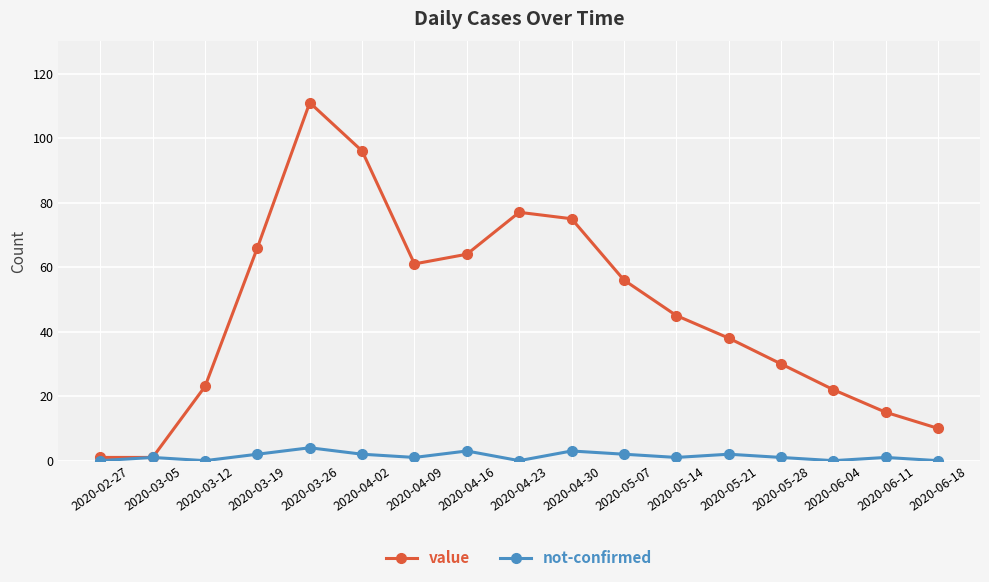

List the series in order of their peak value, lowest first.

not-confirmed, value